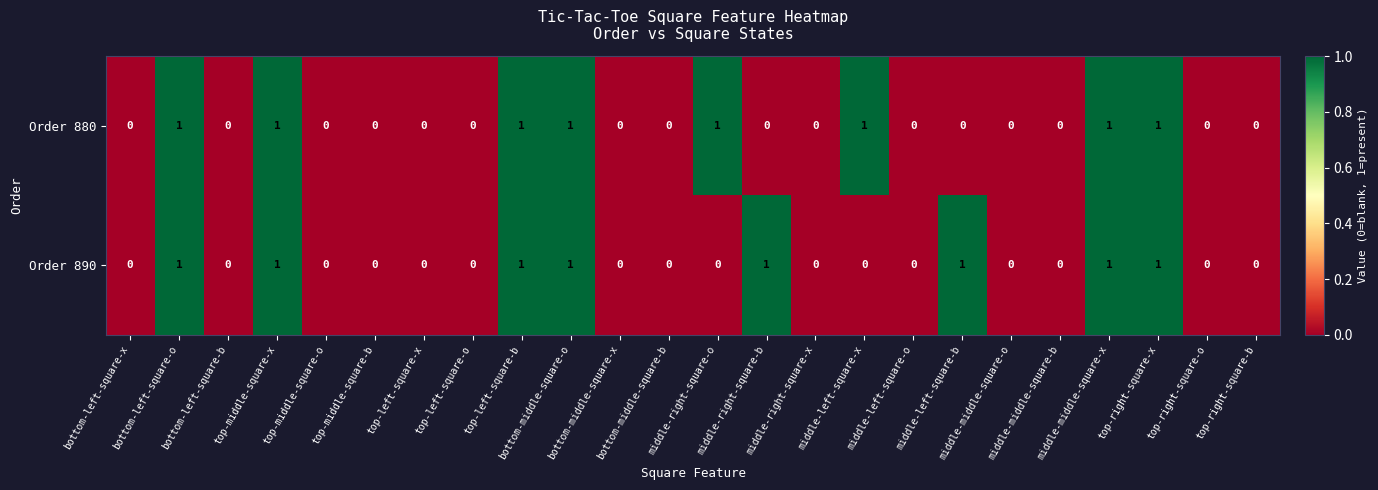

How many Order 880 values are between 0 and 1?

24